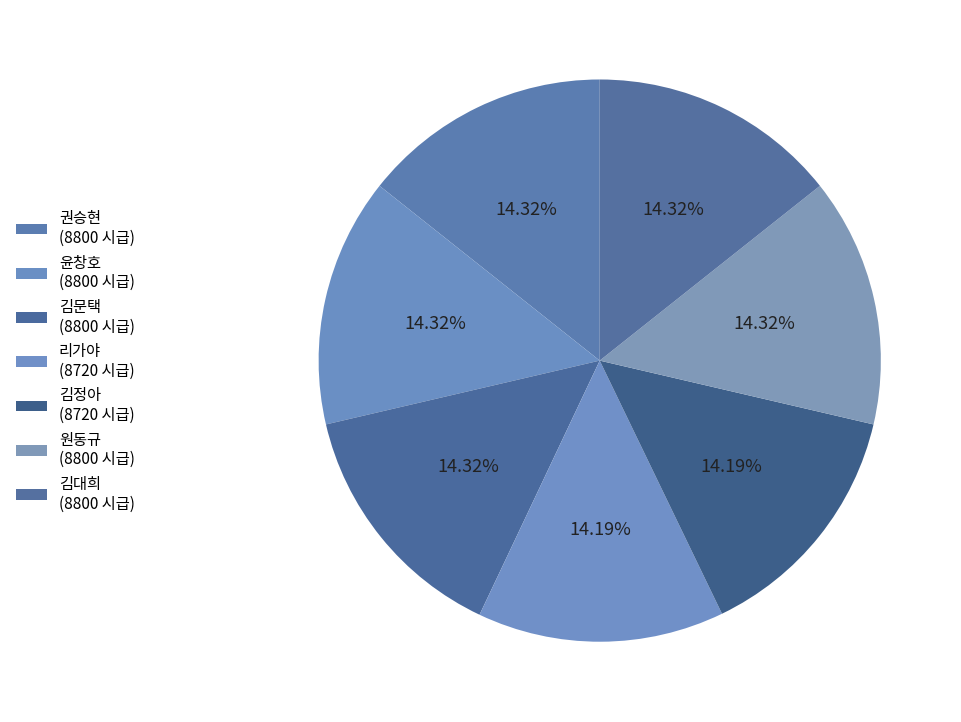

To the nearest percent, what portion does 김문택 represent?

14%